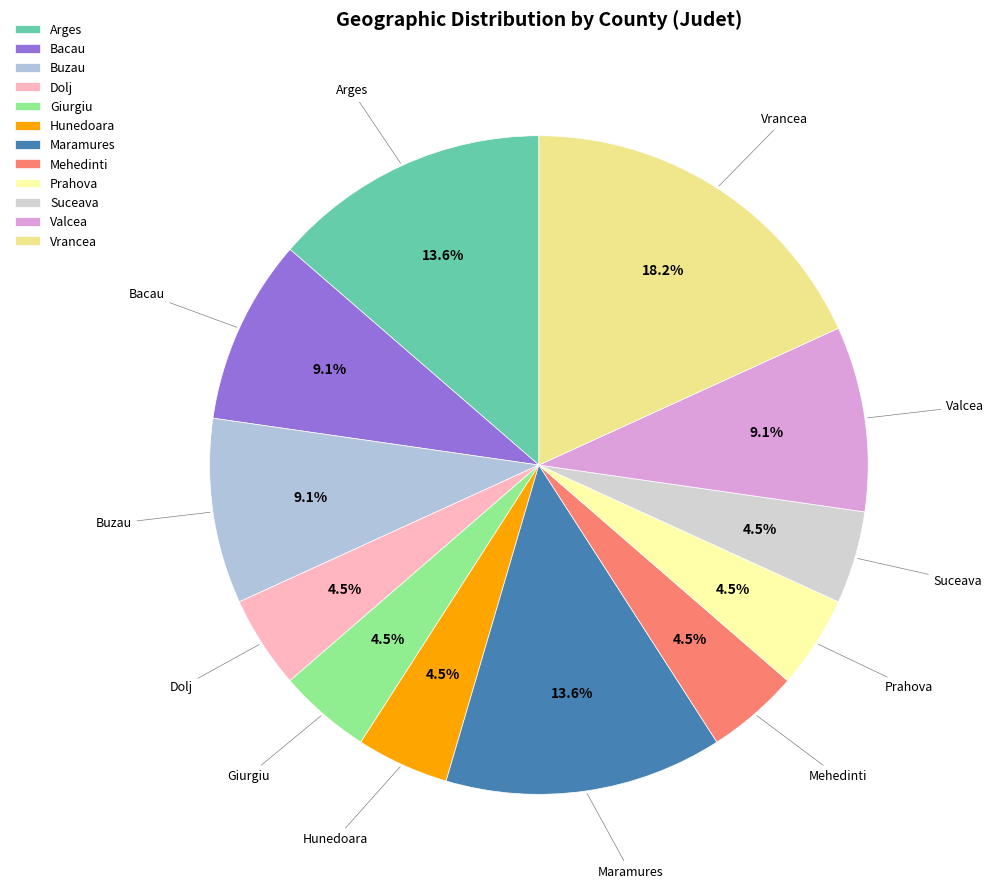

Is the sum of Vrancea and Giurgiu greater than half?

No